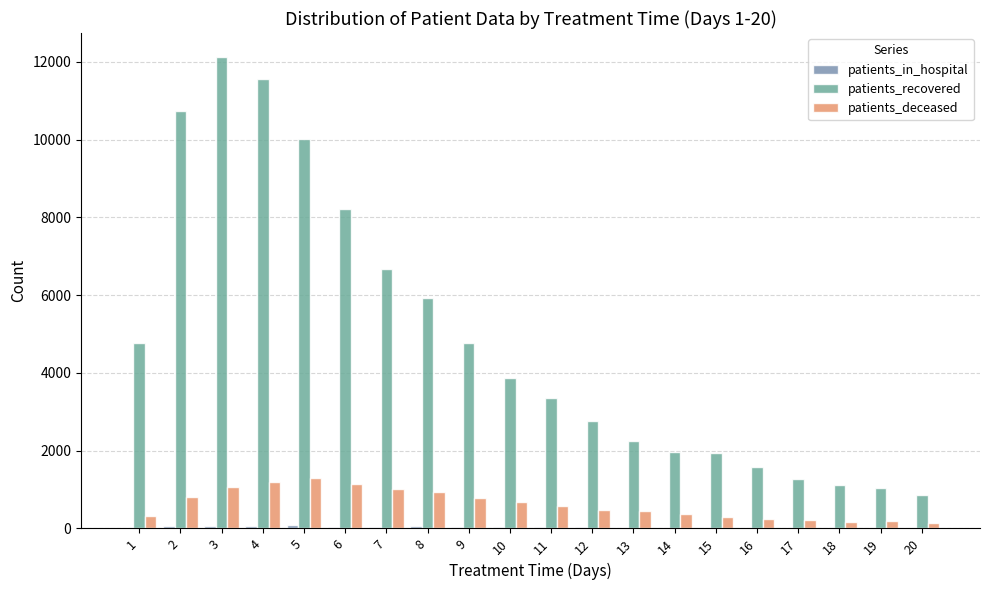

How many groups of bars are there?

20